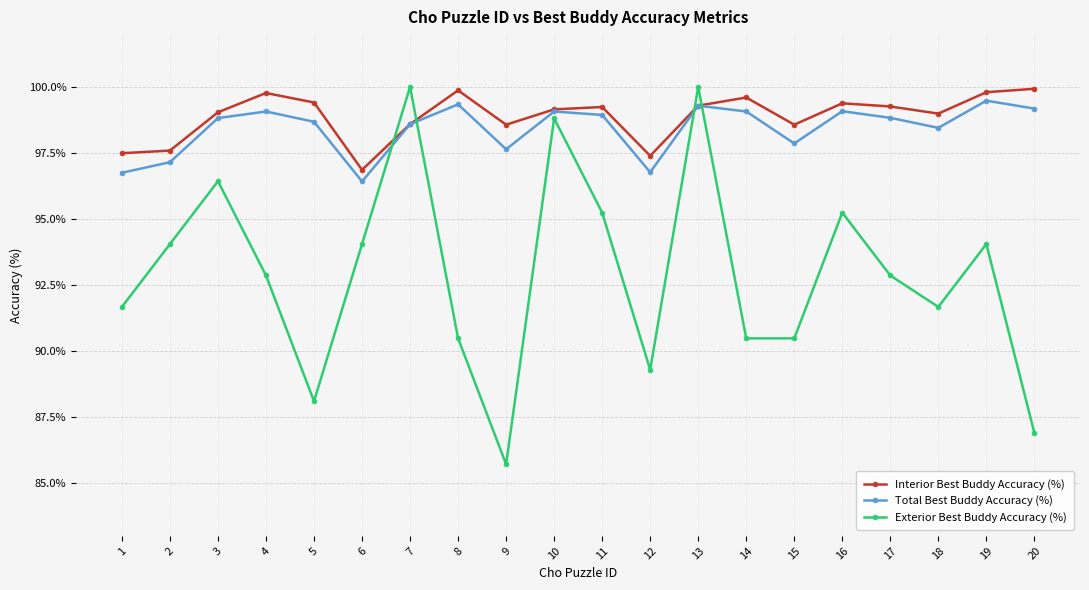

What is the minimum value shown in the chart?

85.7